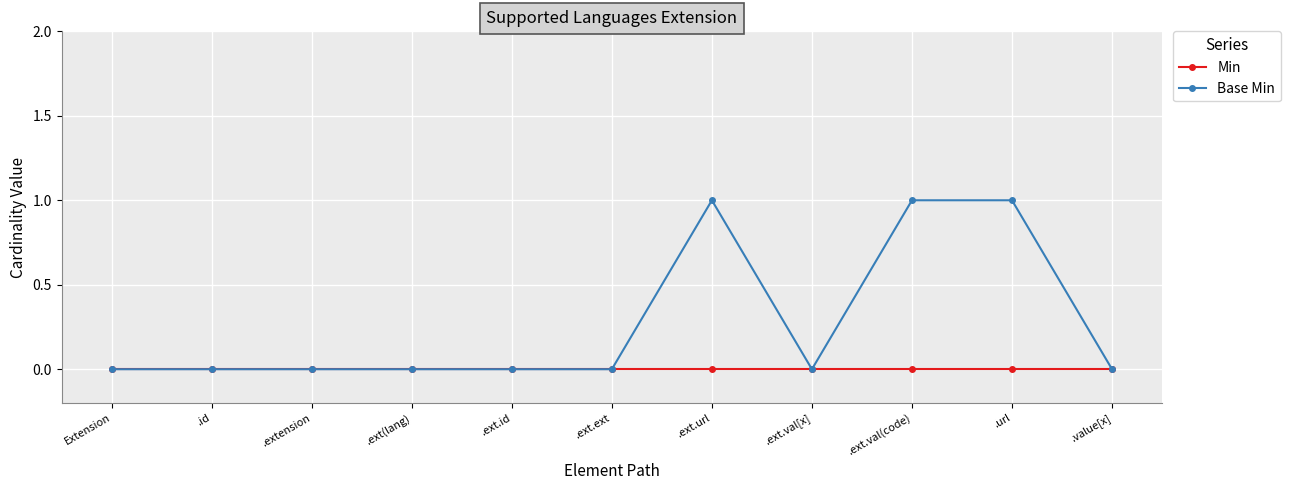

True or false: Base Min has a value of 0 at .ext.ext.

True